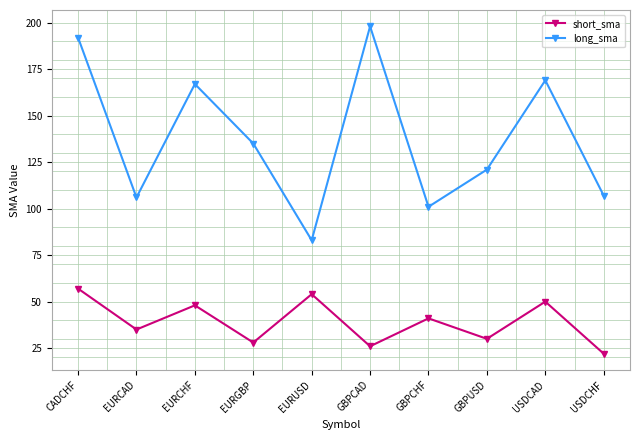

Reading left to right, extract all data points from this chart.

short_sma: CADCHF=57	EURCAD=35	EURCHF=48	EURGBP=28	EURUSD=54	GBPCAD=26	GBPCHF=41	GBPUSD=30	USDCAD=50	USDCHF=22
long_sma: CADCHF=192	EURCAD=106	EURCHF=167	EURGBP=135	EURUSD=83	GBPCAD=198	GBPCHF=101	GBPUSD=121	USDCAD=169	USDCHF=107